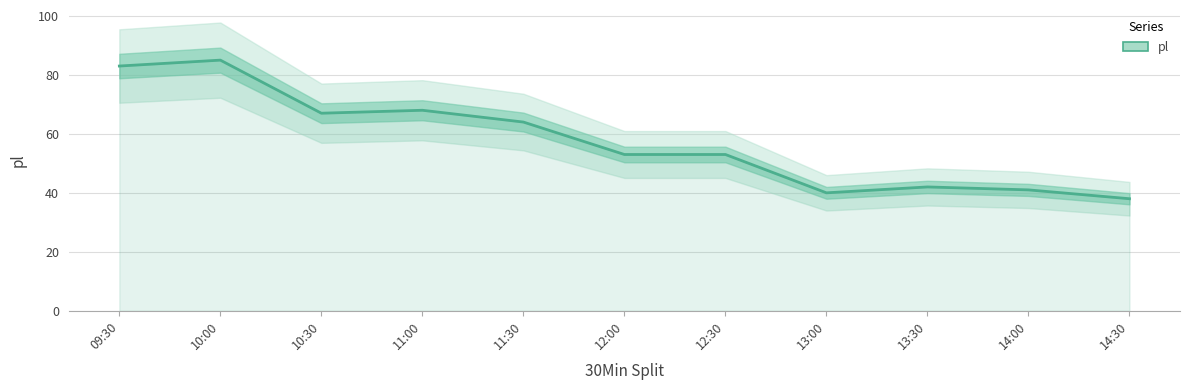

Reading left to right, list all the values displayed in this chart.

09:30=83	10:00=85	10:30=67	11:00=68	11:30=64	12:00=53	12:30=53	13:00=40	13:30=42	14:00=41	14:30=38